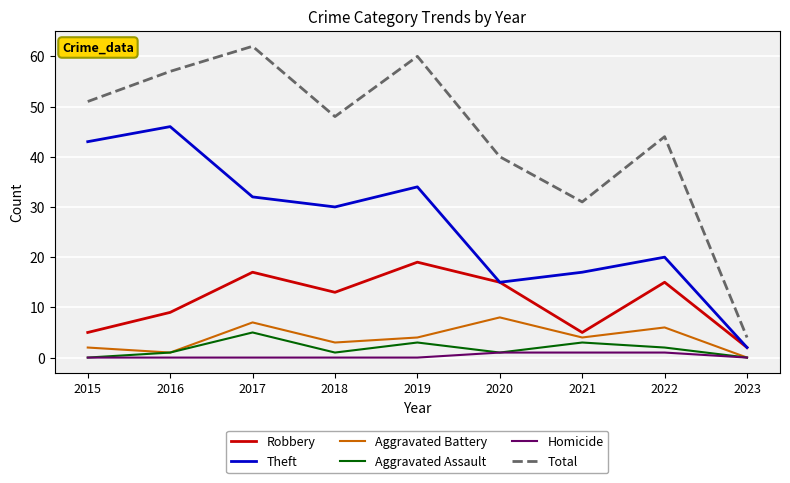

True or false: Theft has a value of 43 at 2015.

True